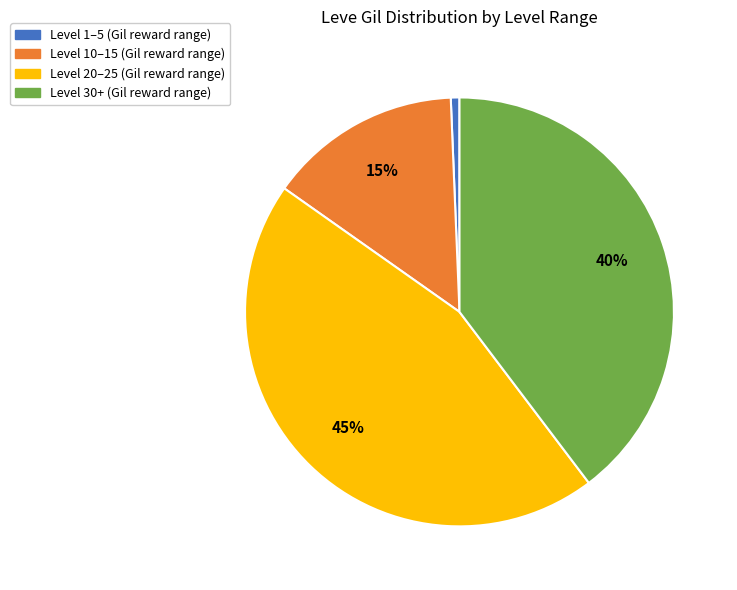

To the nearest percent, what is the difference between the largest and smallest slice percentages?

44%